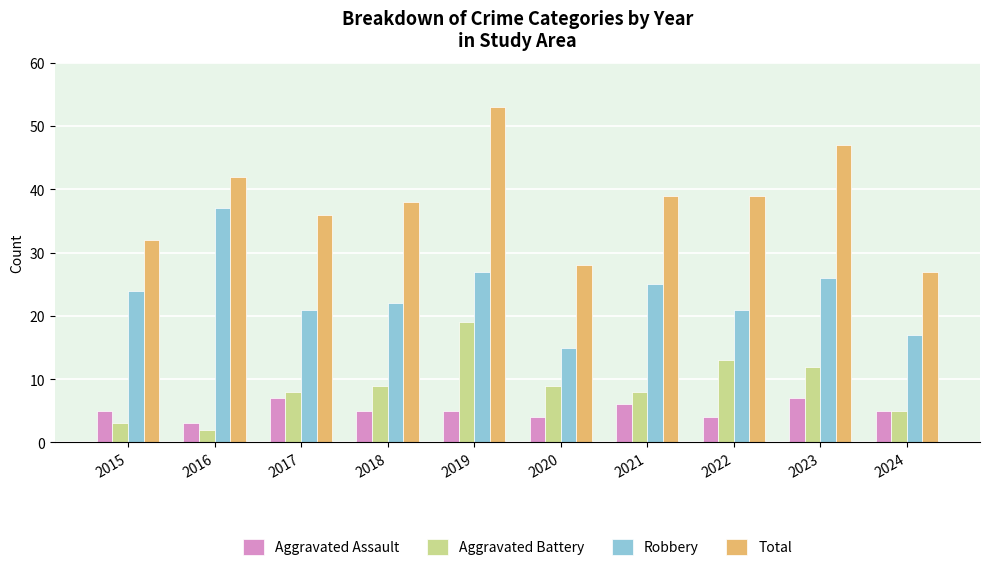

What is the greatest value displayed?

53